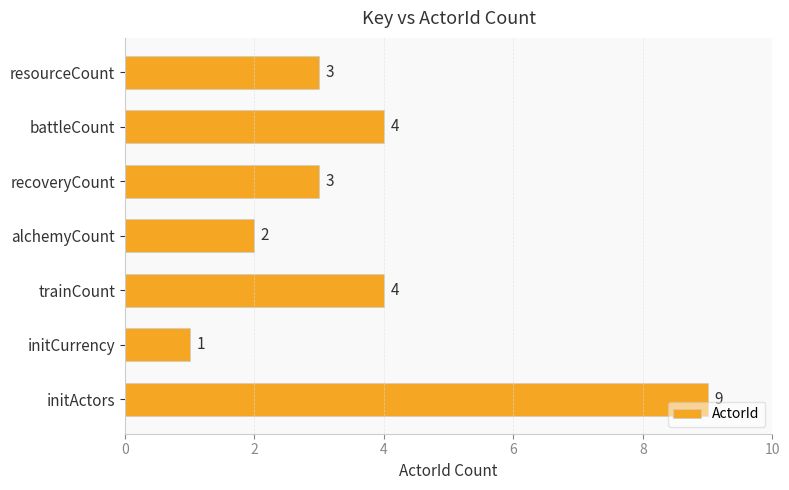

Count the values in the range 2 to 4.

5